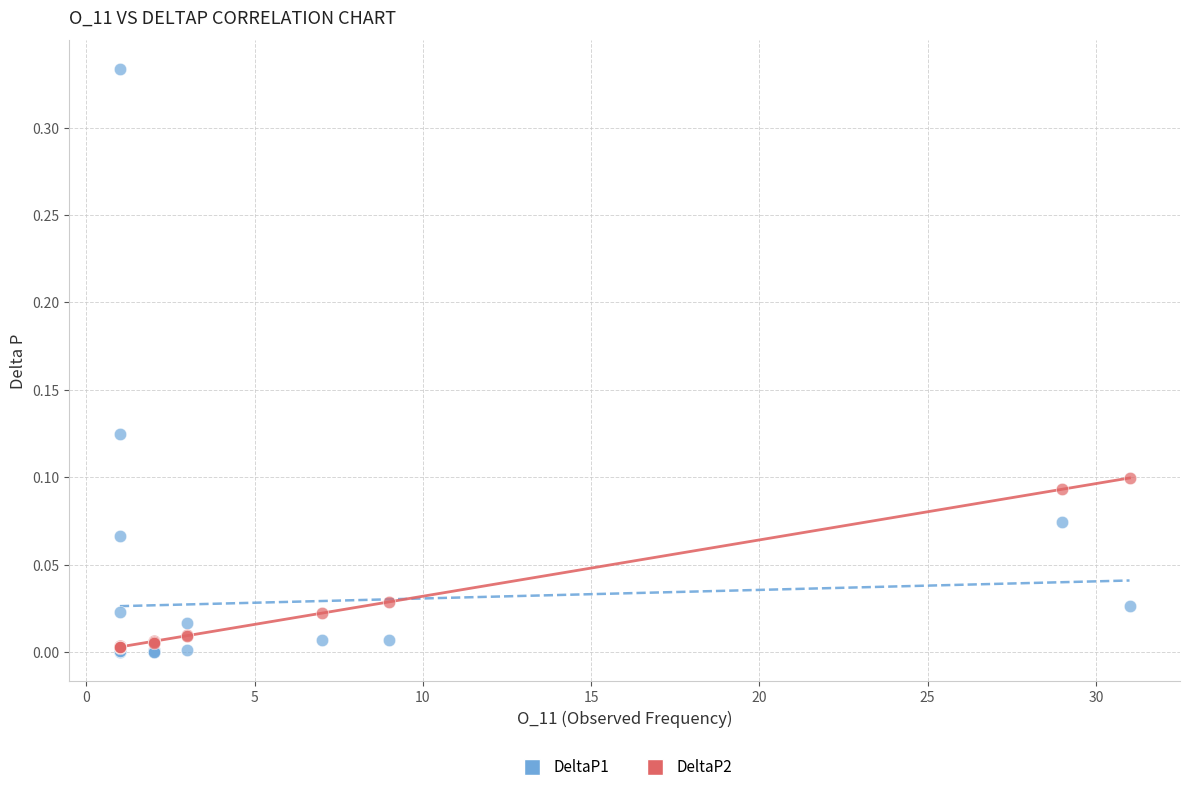

What are all the series names shown in the legend?

DeltaP1, DeltaP2